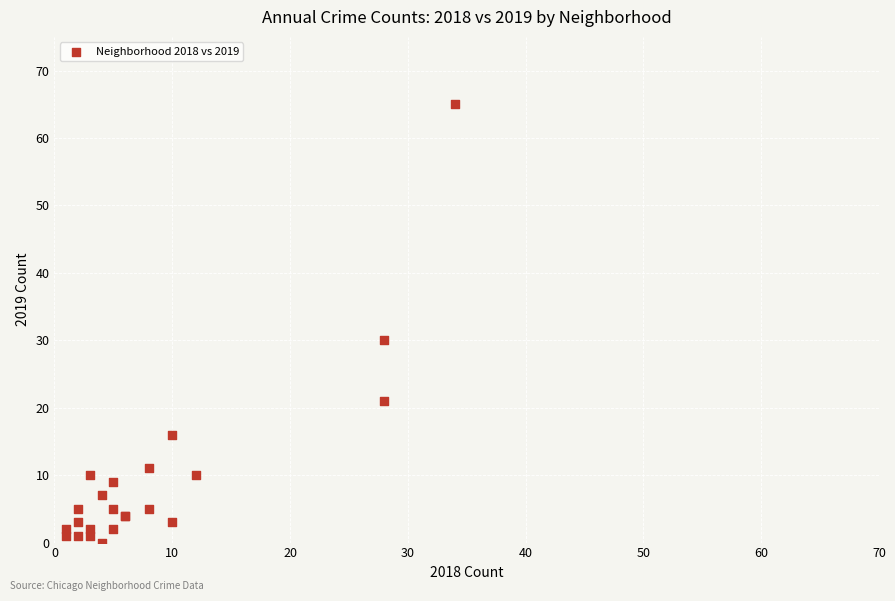

What Y value in the scatter plot is closest to 32?

30